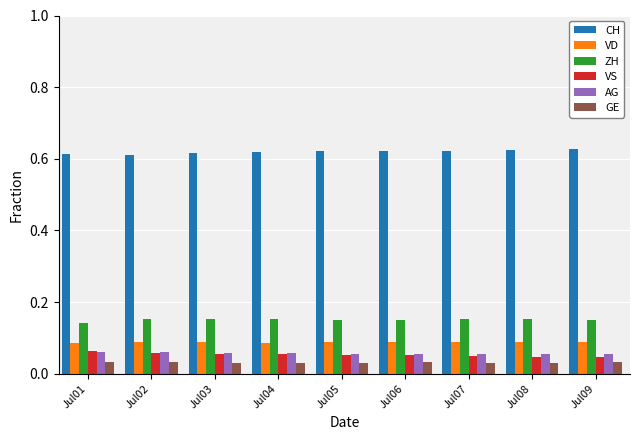

Is it true that CH equals 0.3 at Jul01?

False